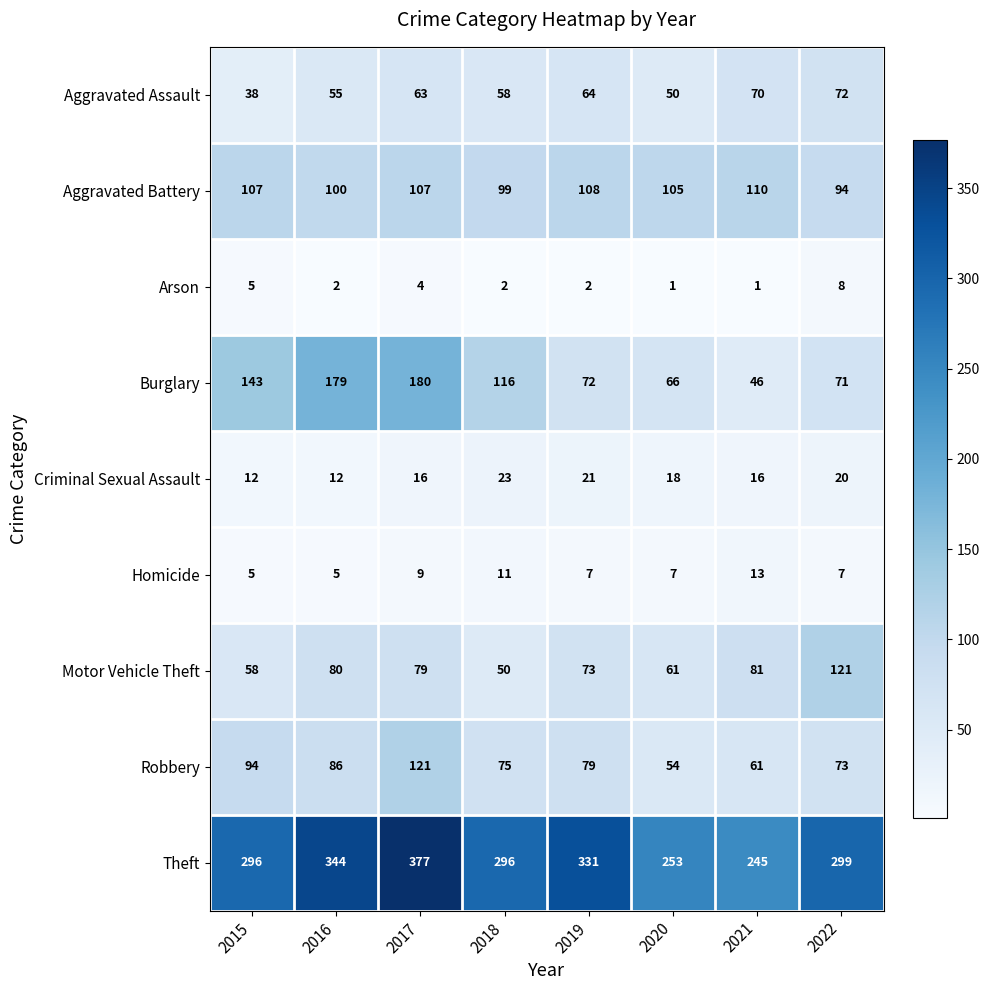

What is the highest value of the Burglary series?

180